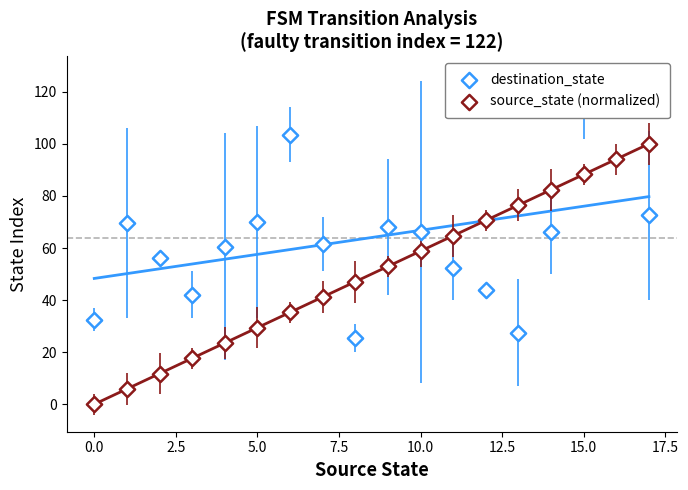

At which category is the sum across all series the highest?

16